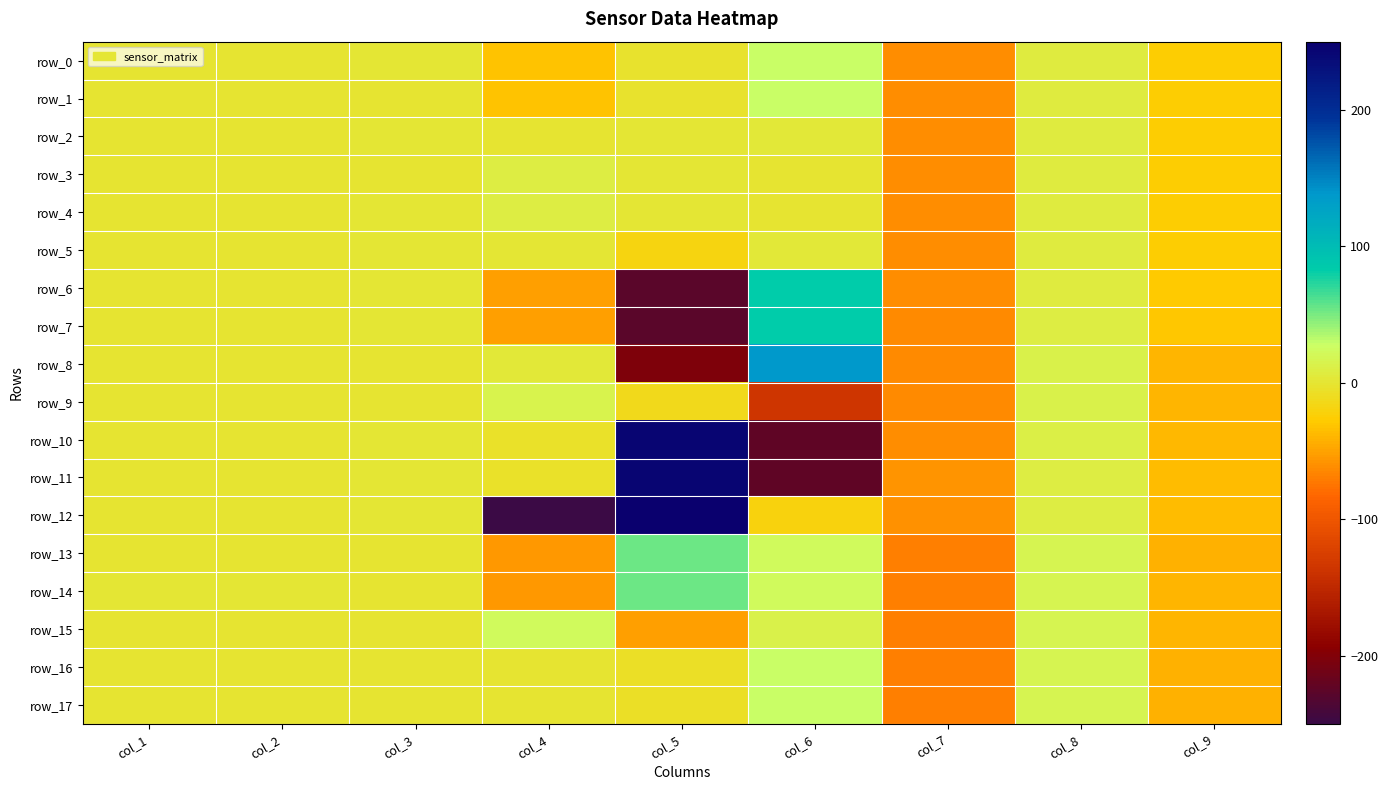

What is the greatest value displayed?

250.0